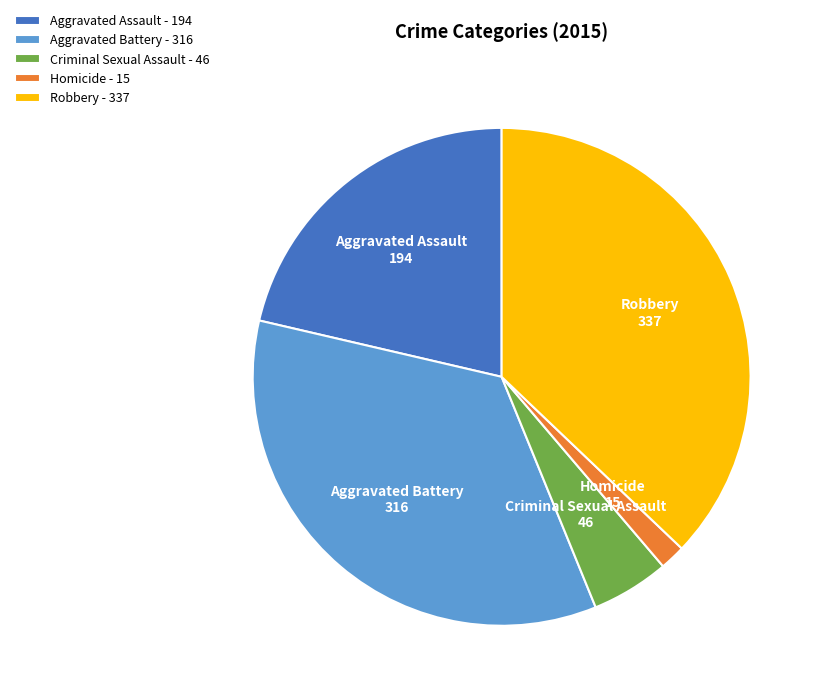

What is the smallest slice in the pie chart?

Homicide